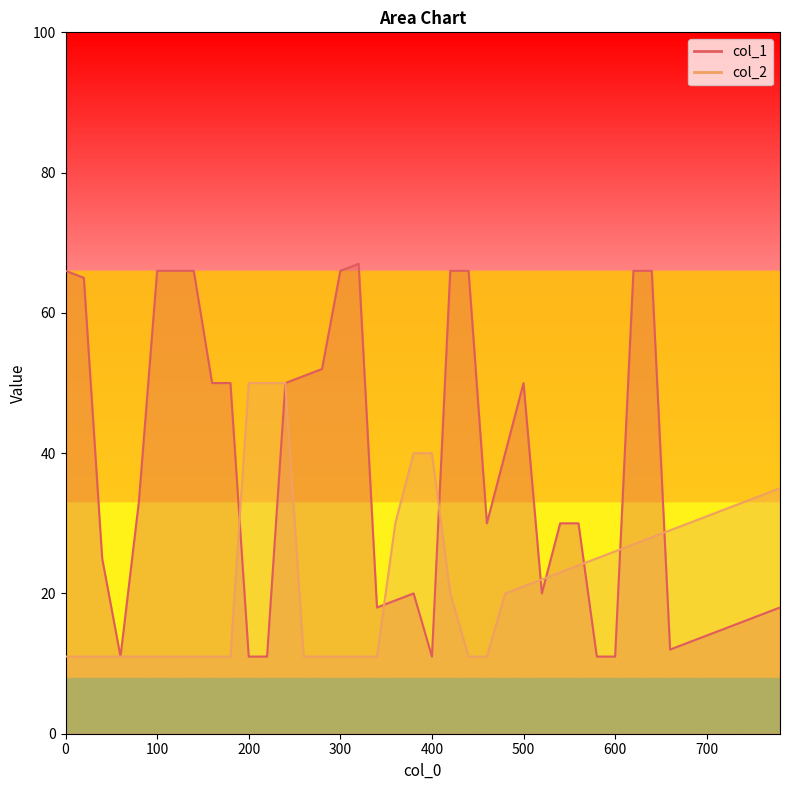

Rank the categories by col_2 value from highest to lowest.

200, 220, 240, 380, 400, 780, 760, 740, 720, 700, 360, 680, 660, 640, 620, 600, 580, 560, 540, 520, 500, 420, 480, 0, 20, 40, 60, 80, 100, 120, 140, 160, 180, 260, 280, 300, 320, 340, 440, 460